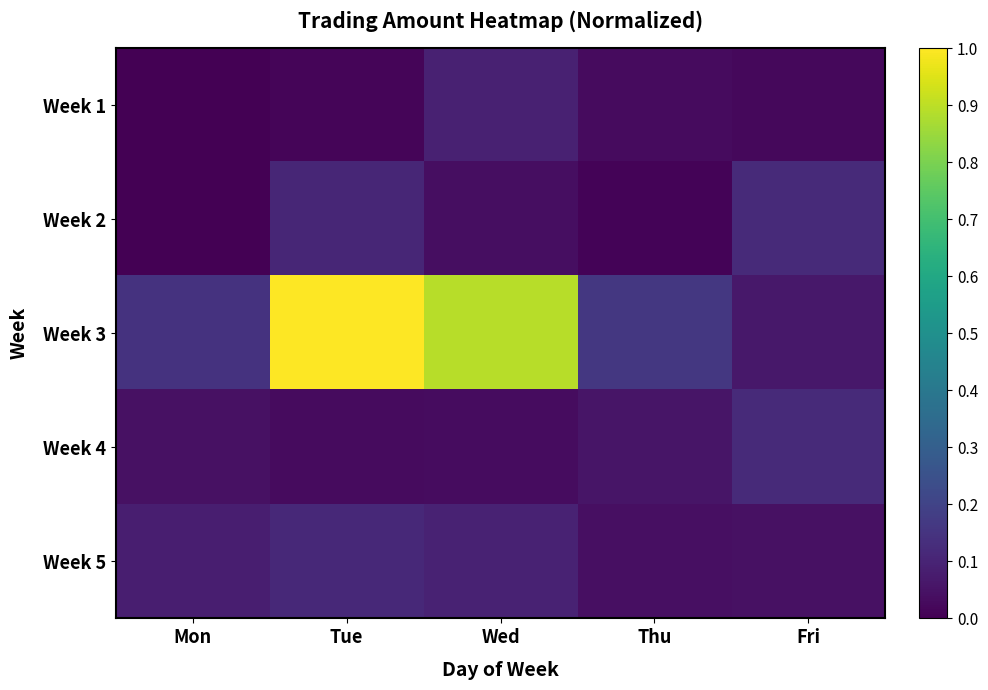

How many data points does each series have?

5